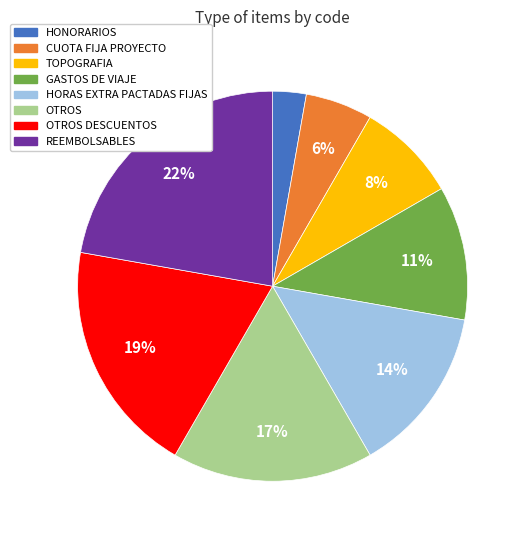

Does any single category account for the majority?

No